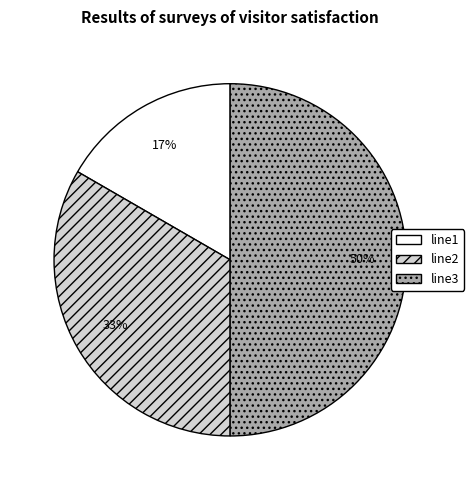

Combined, do line2 and line3 account for over 50%?

Yes